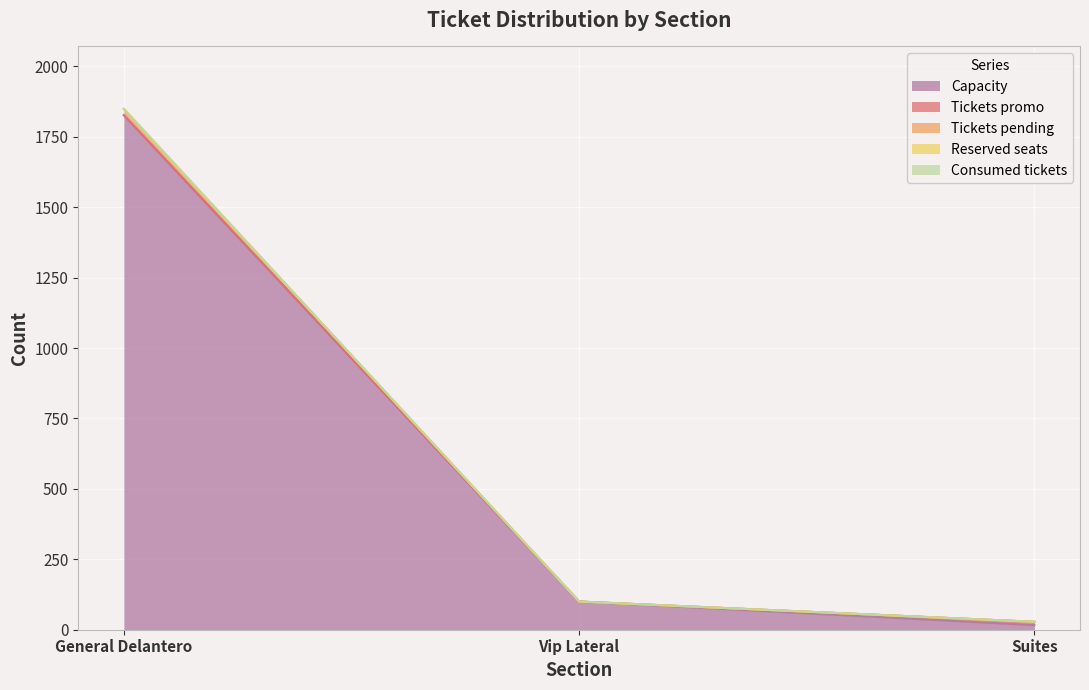

How many categories are shown in the chart?

3